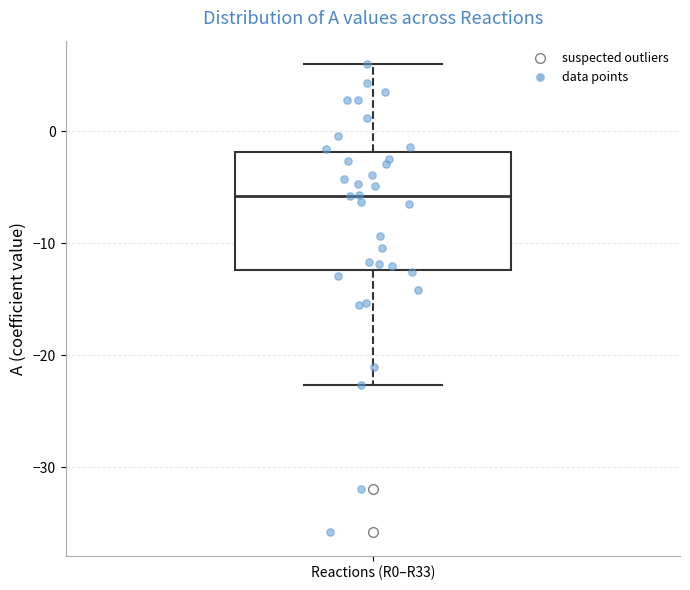

Where is the lower edge of the box for Reactions (R0–R33) on the y-axis? The values are not printed on the chart, so give them approximately, as read against the axis.

-12